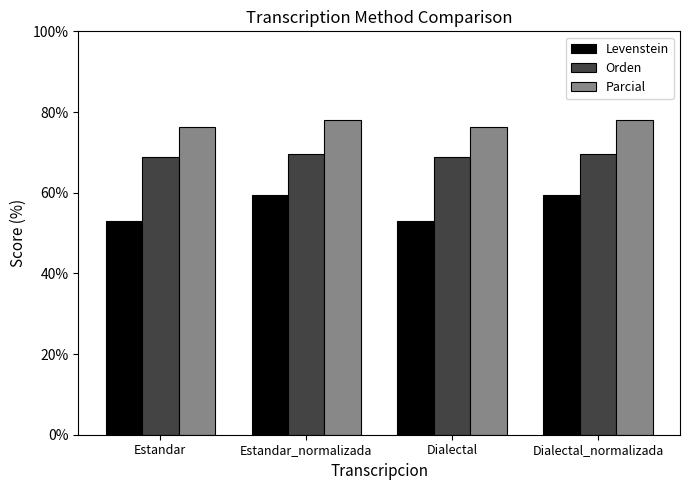

How many values in the Levenstein series exceed 59?

2